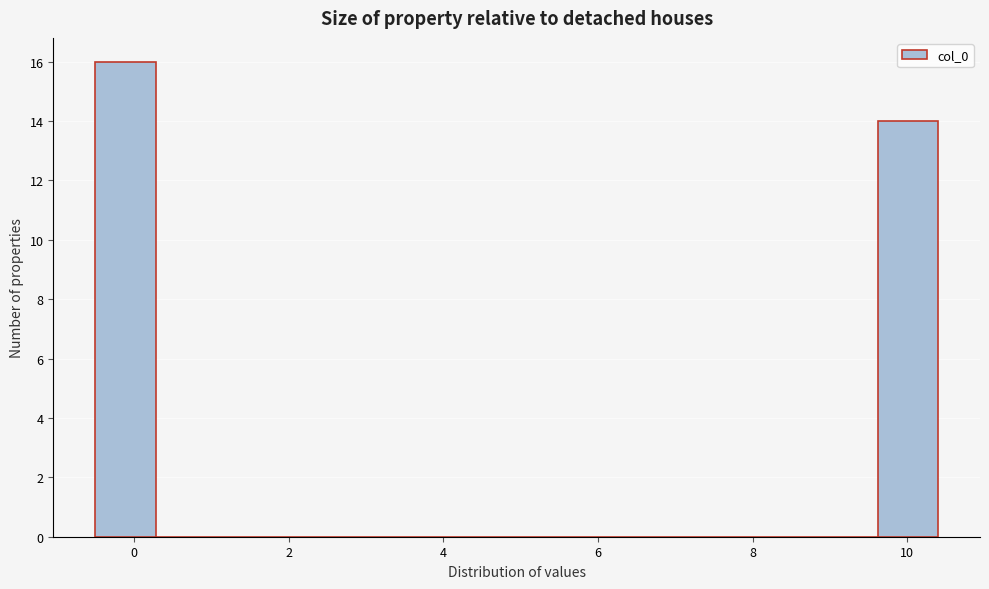

Around what value on the x-axis is the tallest bar? Give the approximate position of its centre, as read against the axis.

-0.2